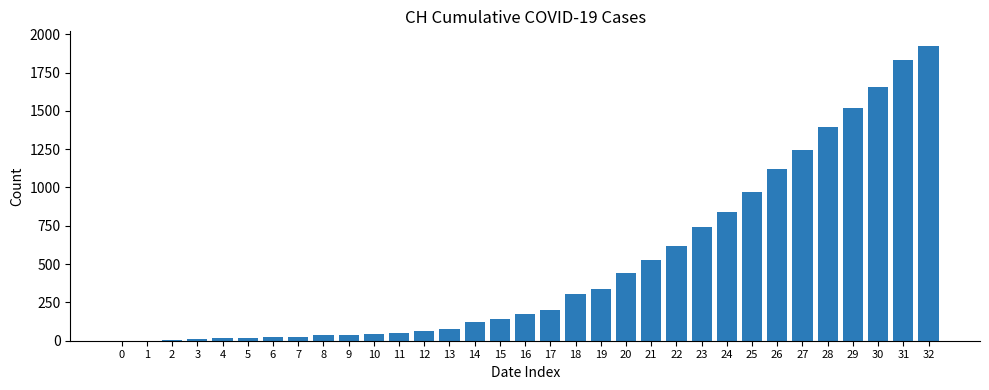

What is the change in value from 2 to 5?

+14